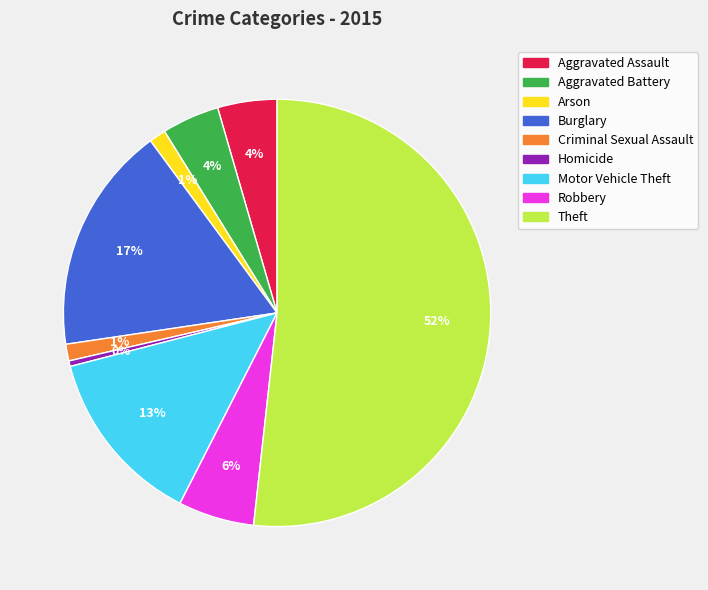

The Arson slice represents 11% of the pie. True or false?

False